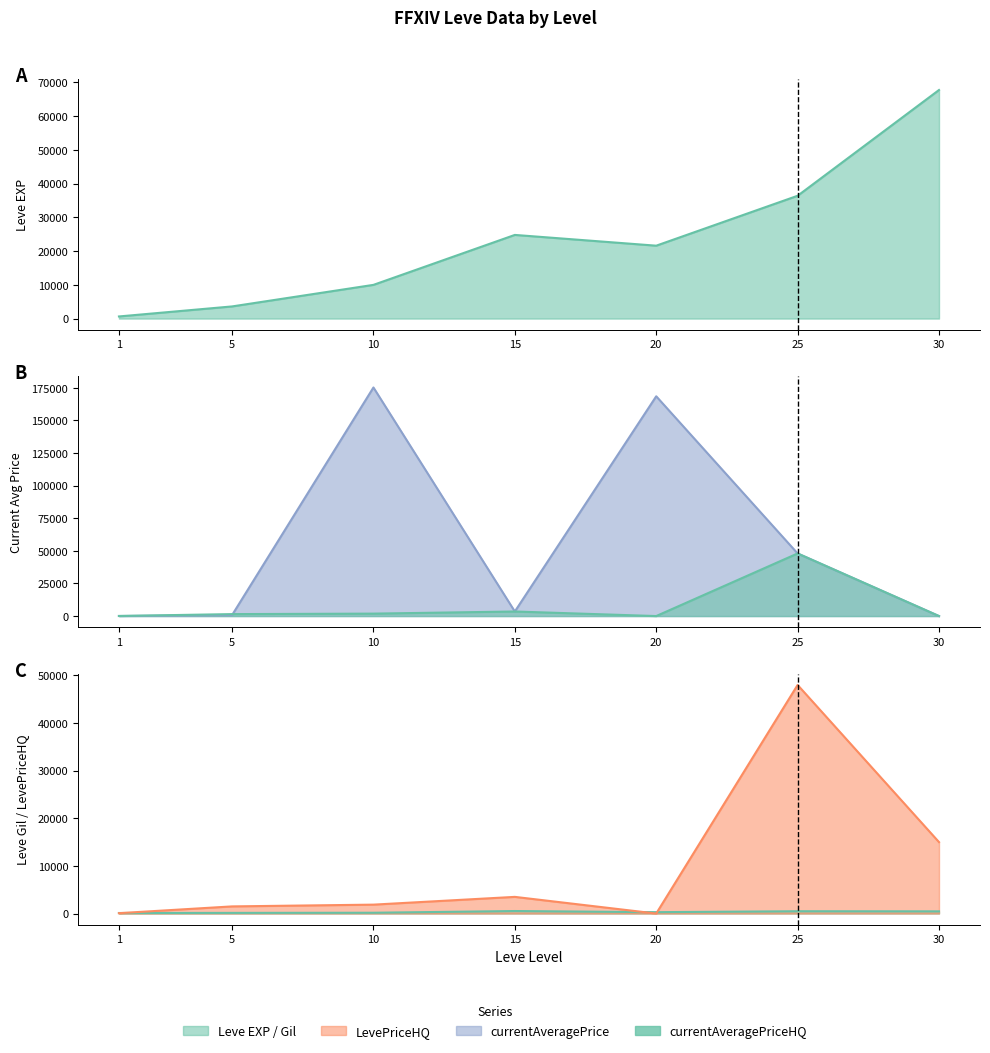

True or false: Leve Gil has a value of 378.9 at 20.

False